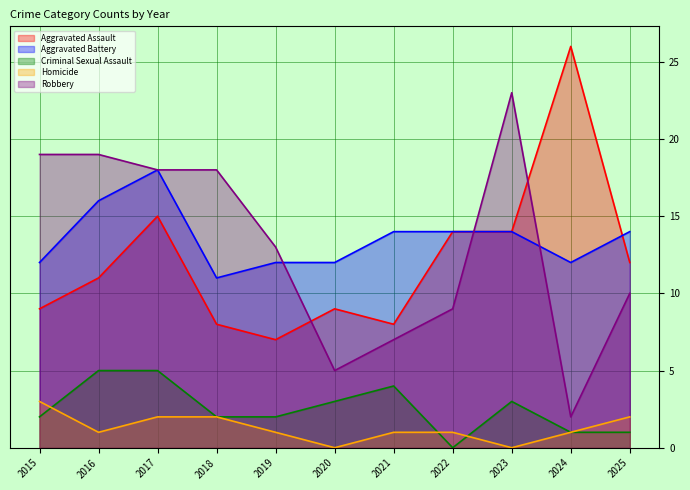

True or false: Robbery and Criminal Sexual Assault cross at least once.

False